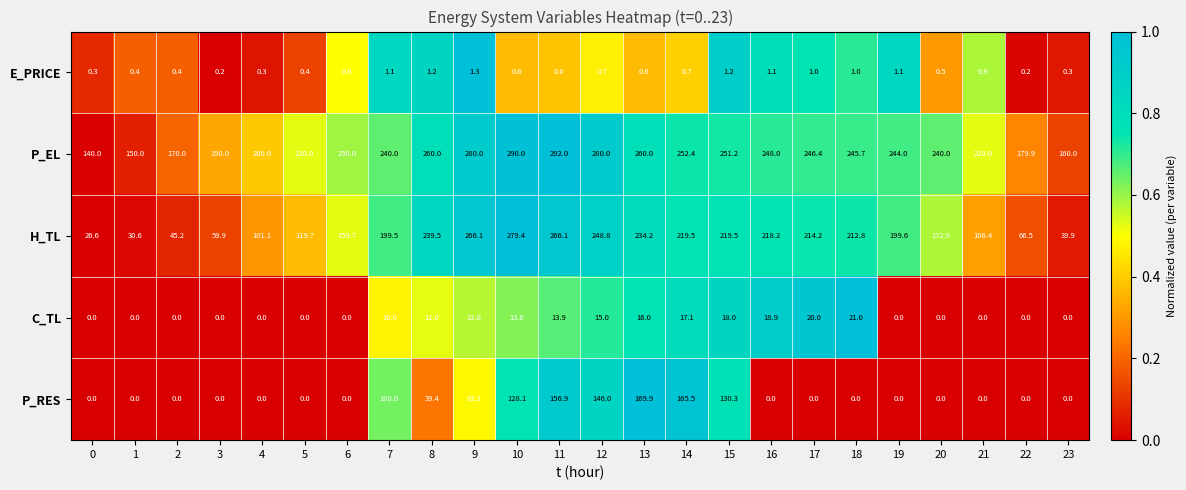

What is the approximate value of E_PRICE at 23?

0.3